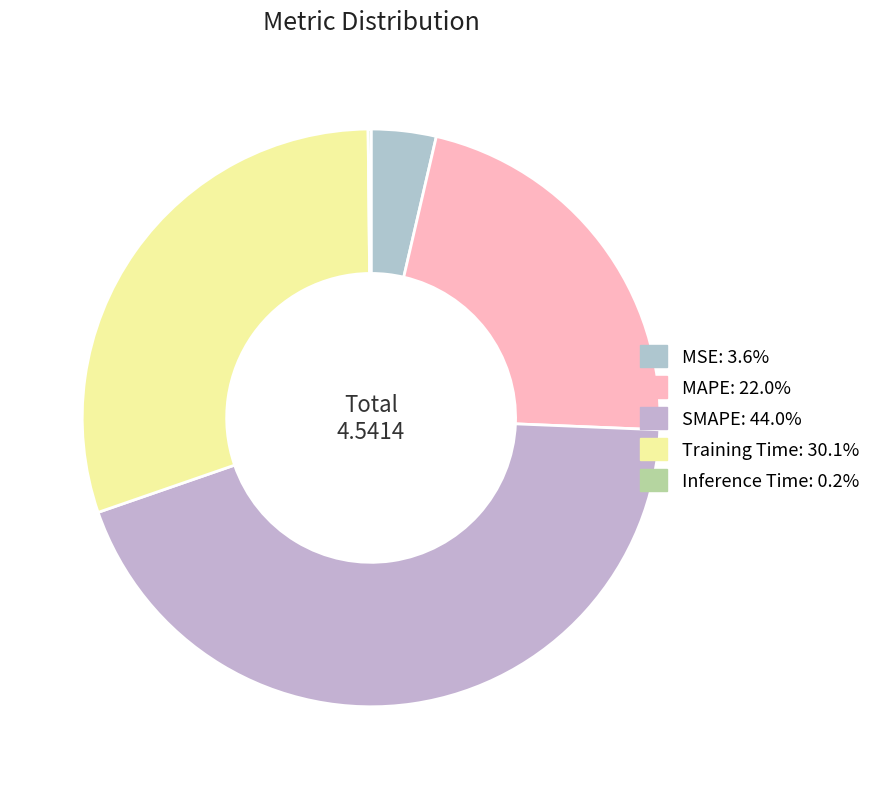

To the nearest percent, what is the average slice percentage?

20%